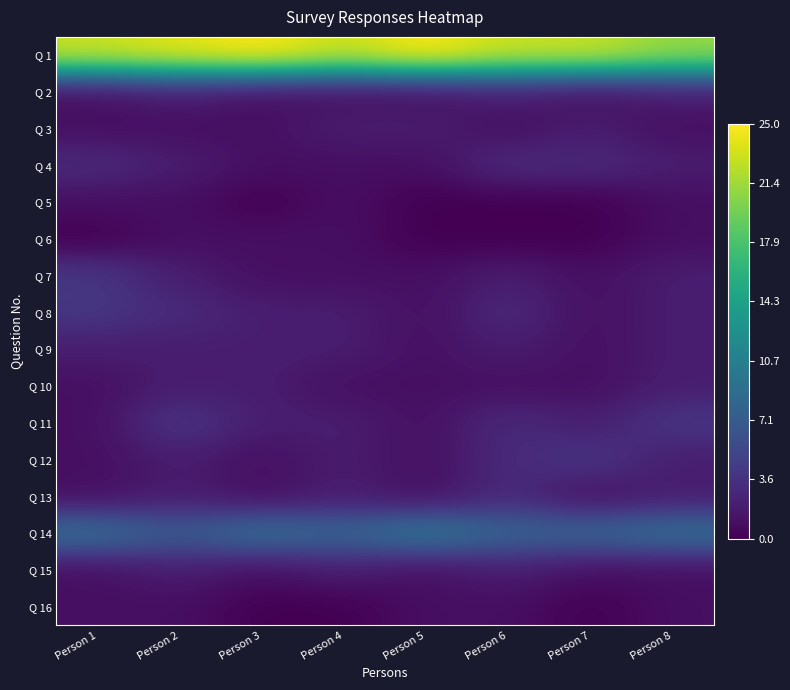

At how many categories does at least one series exceed 0?

8